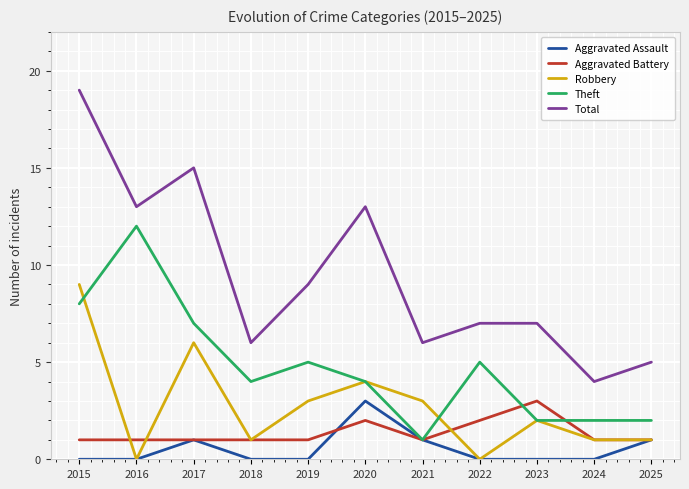

What are all the series names shown in the legend?

Aggravated Assault, Aggravated Battery, Robbery, Theft, Total